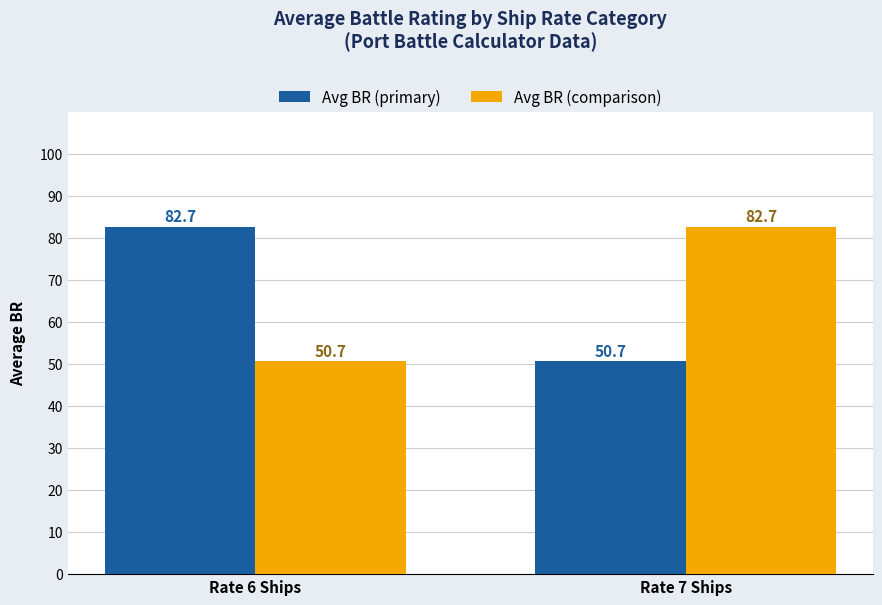

How many bars are there in each group?

2